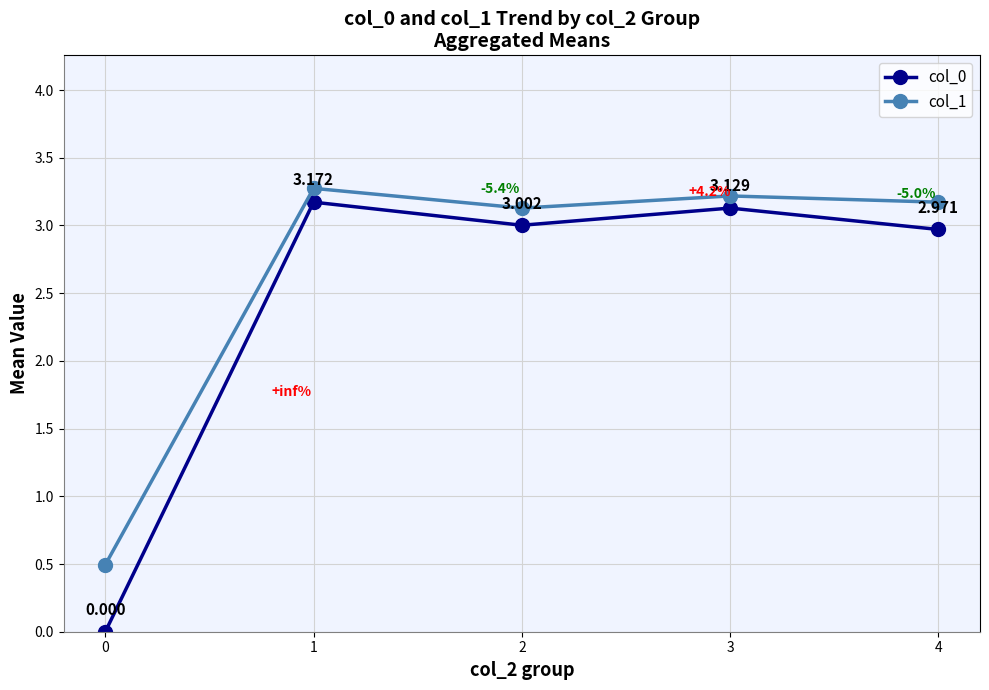

True or false: col_1 and col_0 cross at least once.

False